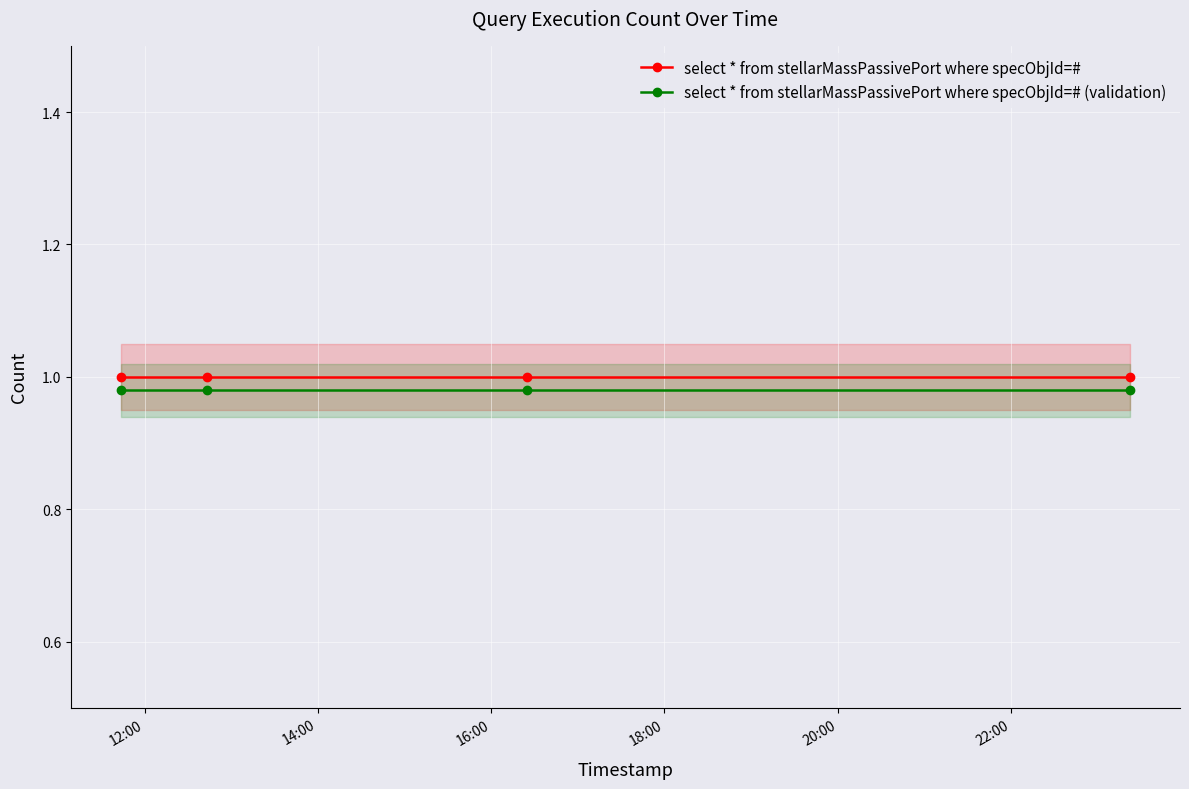

Reading right to left, list all the values displayed in this chart.

select * from stellarMassPassivePort where specObjId=#: 1.0	1.0	1.0	1.0
select * from stellarMassPassivePort where specObjId=# (validation): 1.0	1.0	1.0	1.0